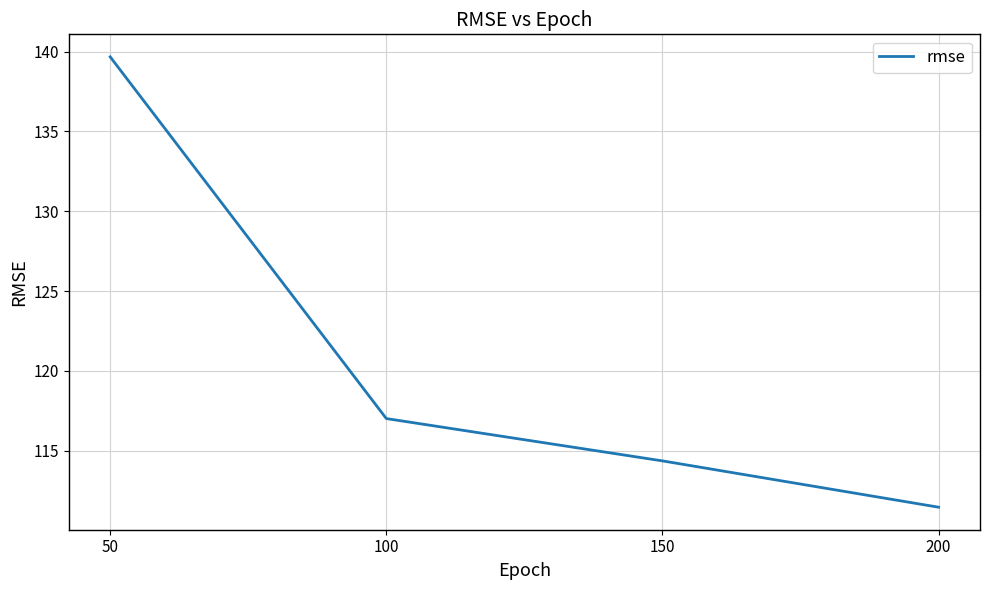

List the labels in order of value, smallest first.

200, 150, 100, 50